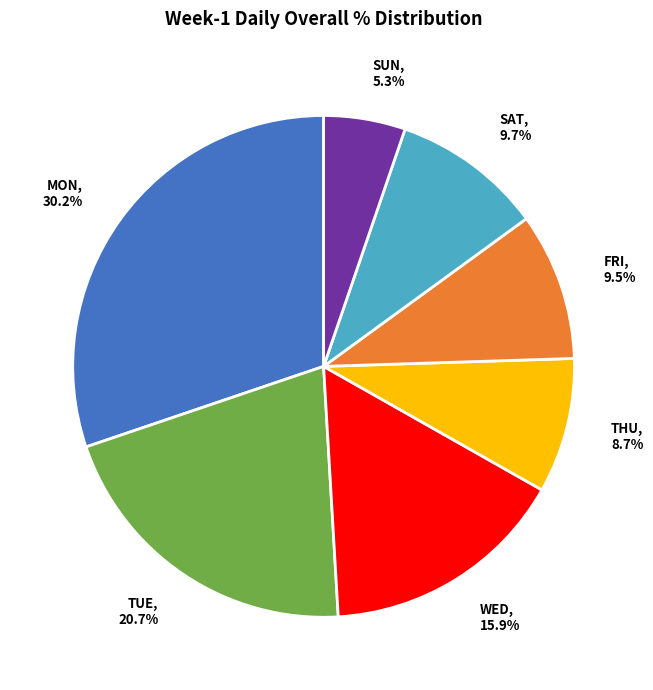

Is there any slice that represents more than half of the pie?

No